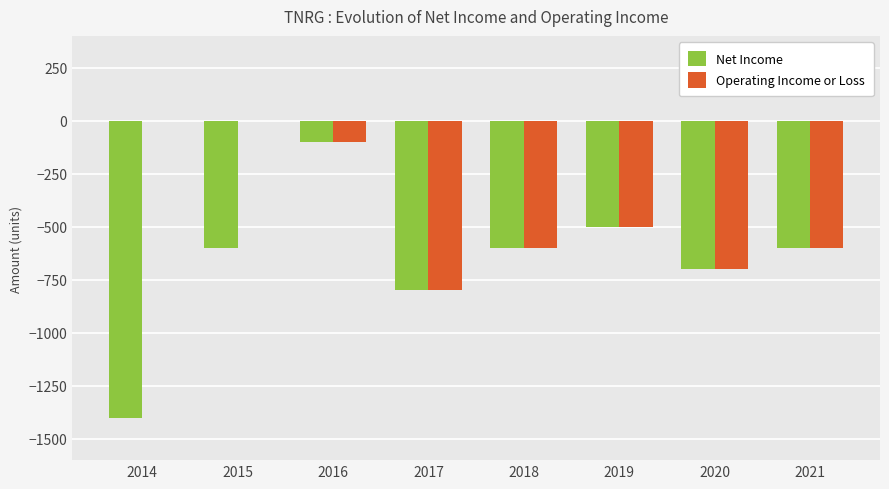

What is the average value of the Operating Income or Loss series?

-412